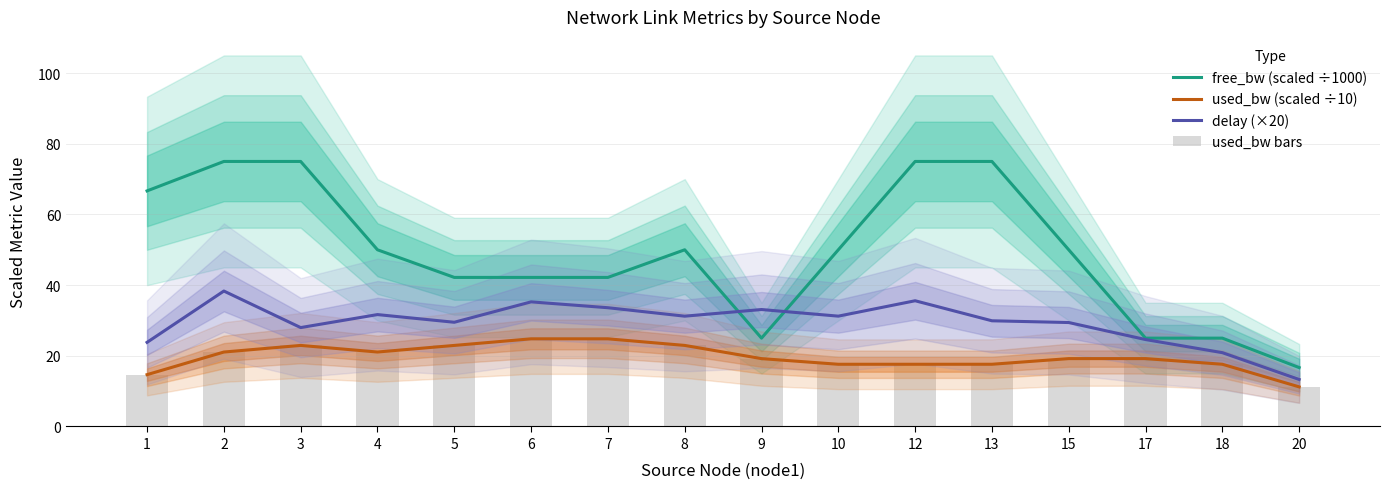

Reading left to right, what are all the values shown in this chart?

free_bw (scaled ÷1000): 1=66.7	2=75.0	3=75.0	4=50.0	5=42.2	6=42.2	7=42.2	8=50.0	9=25.0	10=50.0	12=75.0	13=75.0	15=50.0	17=25.0	18=25.0	20=16.7
used_bw (scaled ÷10): 1=14.7	2=21.1	3=22.9	4=21.1	5=22.9	6=24.8	7=24.8	8=22.9	9=19.2	10=17.6	12=17.6	13=17.6	15=19.2	17=19.2	18=17.6	20=11.2
delay (×20): 1=23.8	2=38.3	3=28.0	4=31.7	5=29.5	6=35.3	7=33.6	8=31.2	9=33.1	10=31.2	12=35.6	13=29.9	15=29.4	17=24.6	18=20.9	20=13.3
used_bw bars: 1=14.7	2=21.1	3=22.9	4=21.1	5=22.9	6=24.8	7=24.8	8=22.9	9=19.2	10=17.6	12=17.6	13=17.6	15=19.2	17=19.2	18=17.6	20=11.2